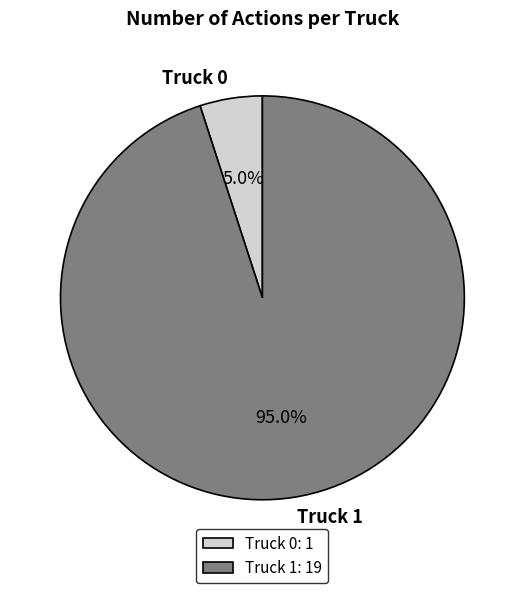

The Truck 1 slice represents 81% of the pie. True or false?

False